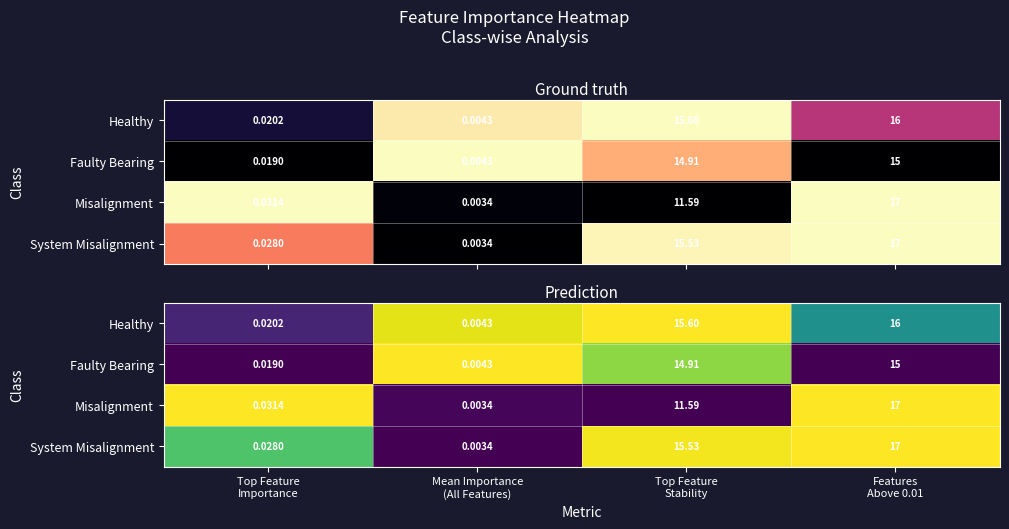

At which label does Misalignment reach its minimum?

Top Feature Stability